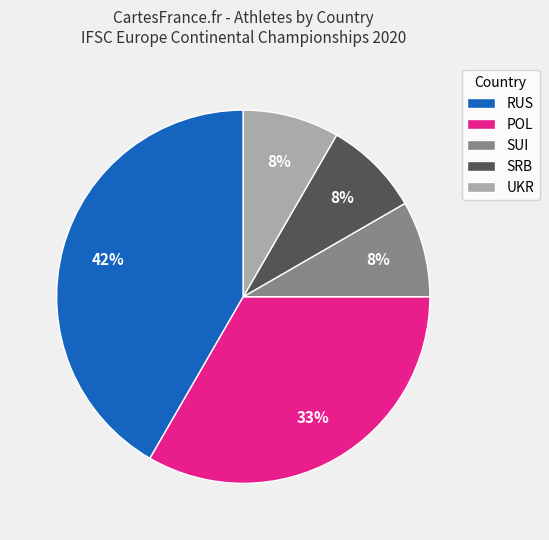

What percentage is the RUS slice, to the nearest percent?

42%